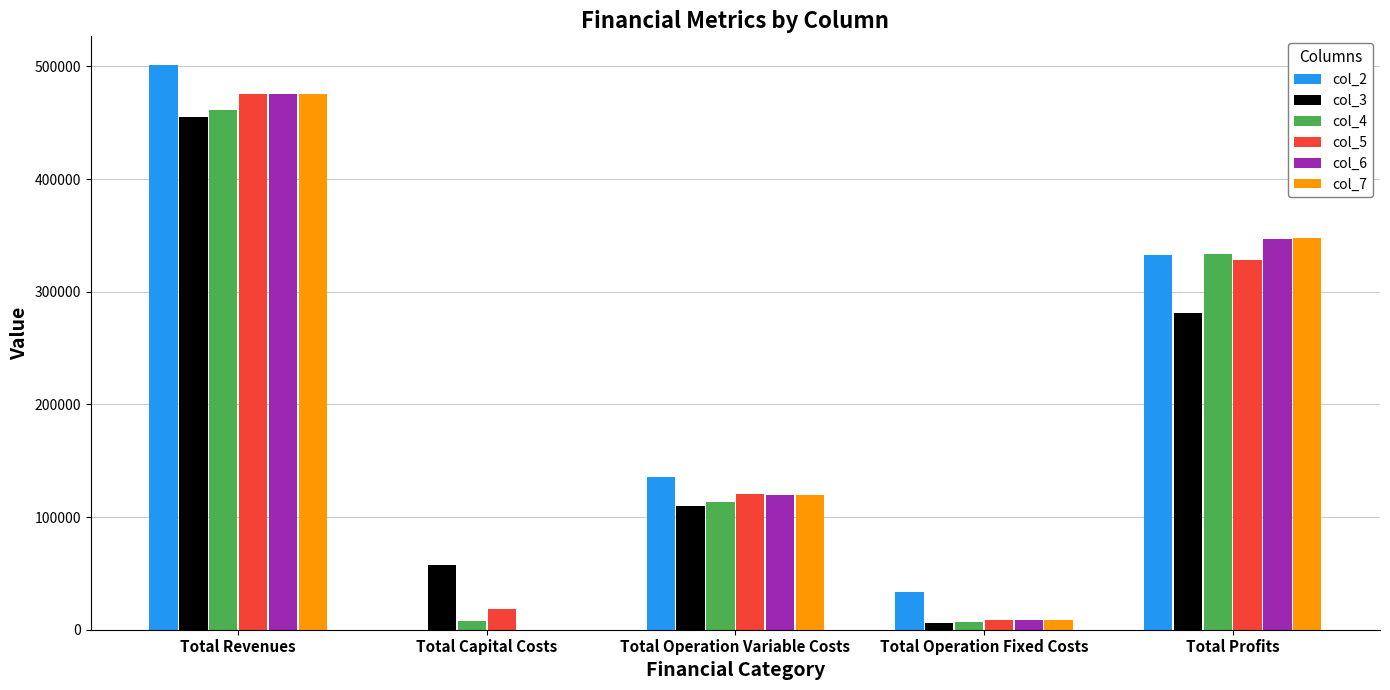

What is the total value across all series at Total Operation Variable Costs?

718025.9